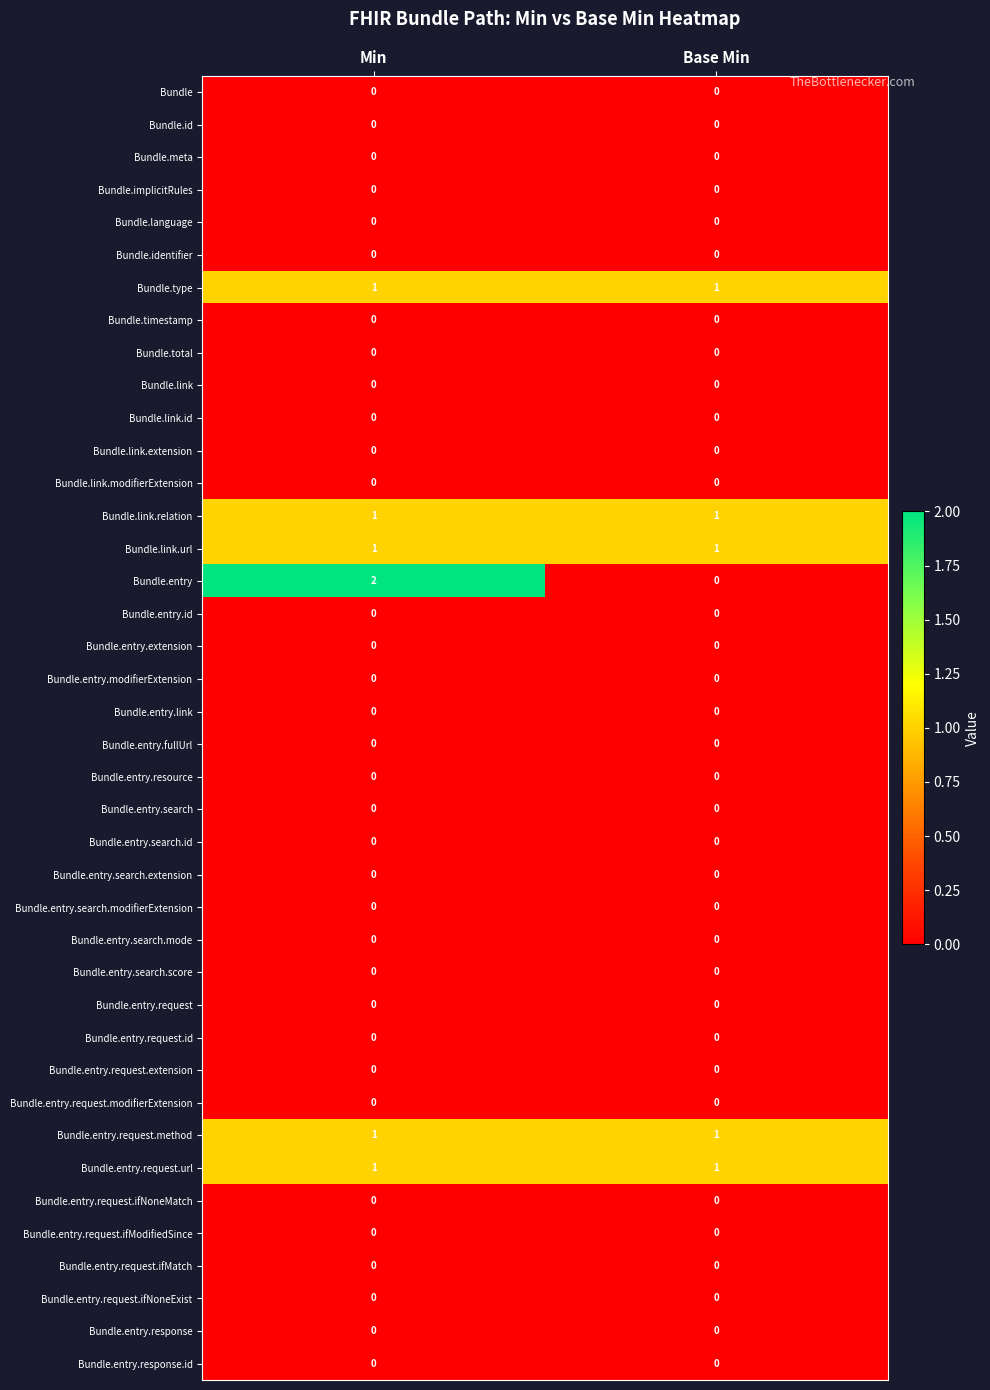

Count the number of categories in the chart.

2